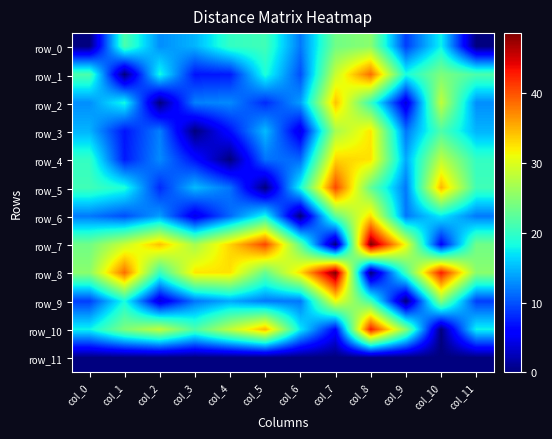

Is the value of row_5 at col_1 greater than the value of row_6 at col_7?

No